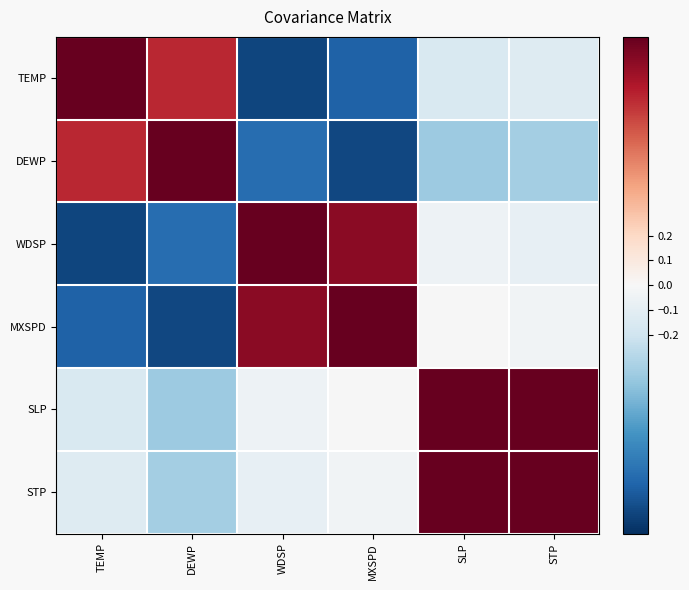

Rank the series at TEMP from lowest to highest value.

WDSP, MXSPD, SLP, STP, DEWP, TEMP